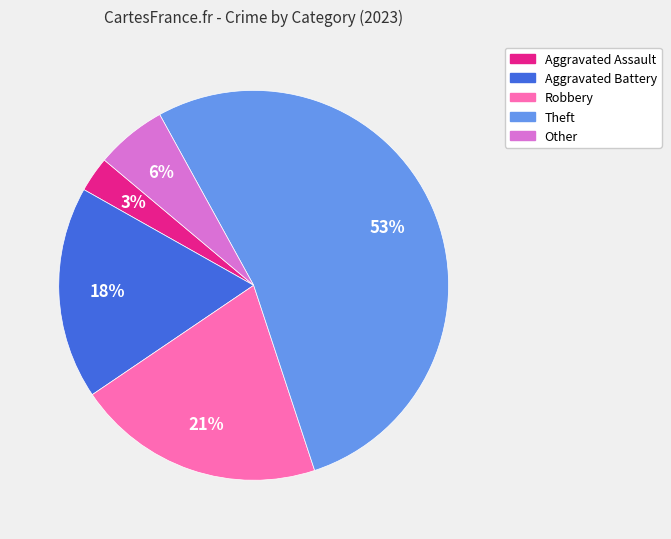

To the nearest percent, what portion does Aggravated Battery represent?

18%